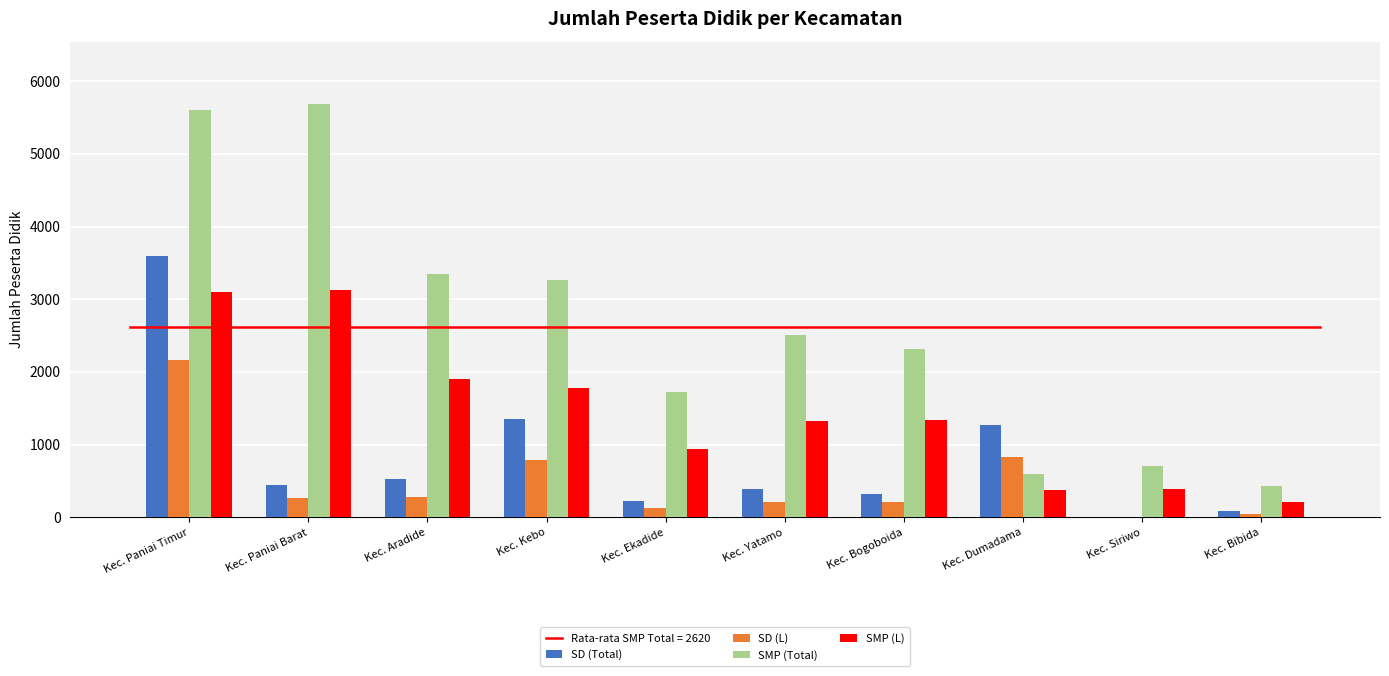

The SMP (L) series shows 2825 at Kec. Kebo. True or false?

False